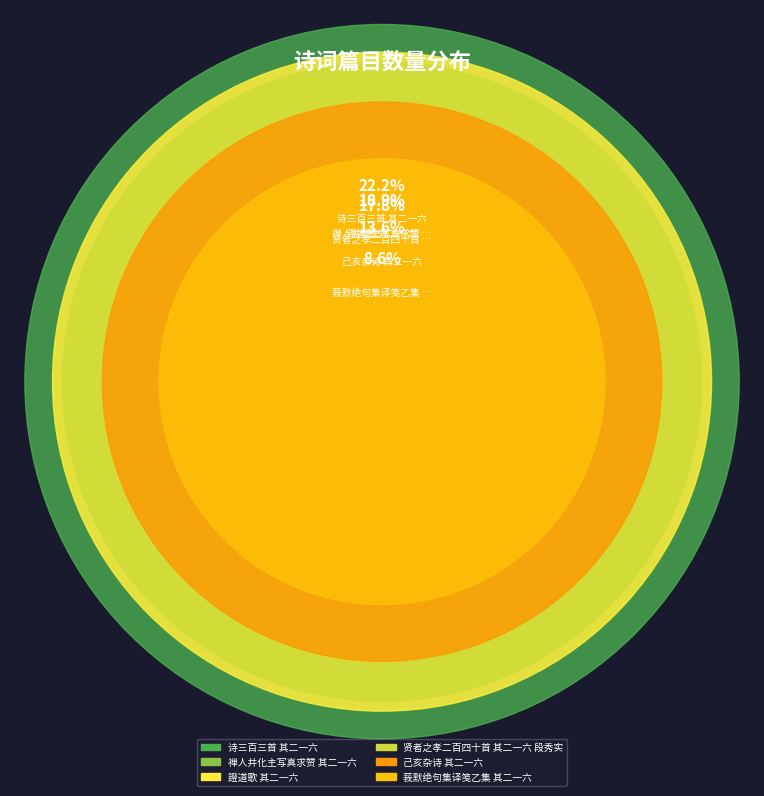

What percentage is the 禅人并化主写真求赞 其二一六 slice, to the nearest percent?

19%